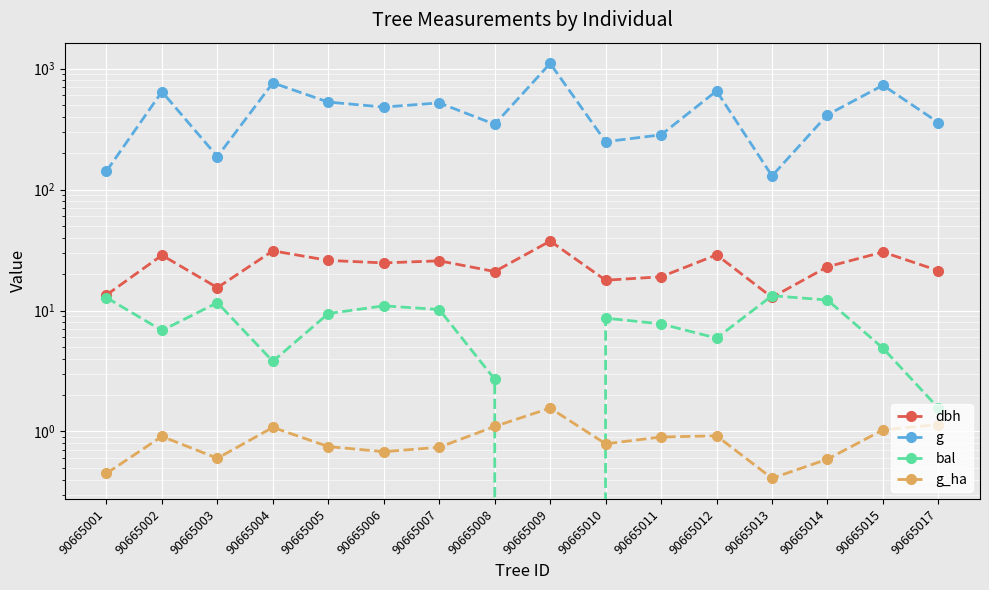

True or false: dbh and g_ha intersect in this chart.

False